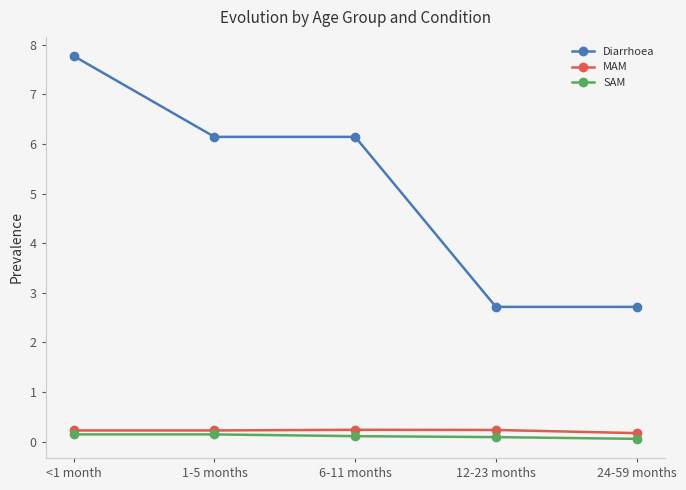

True or false: Diarrhoea and SAM intersect in this chart.

False